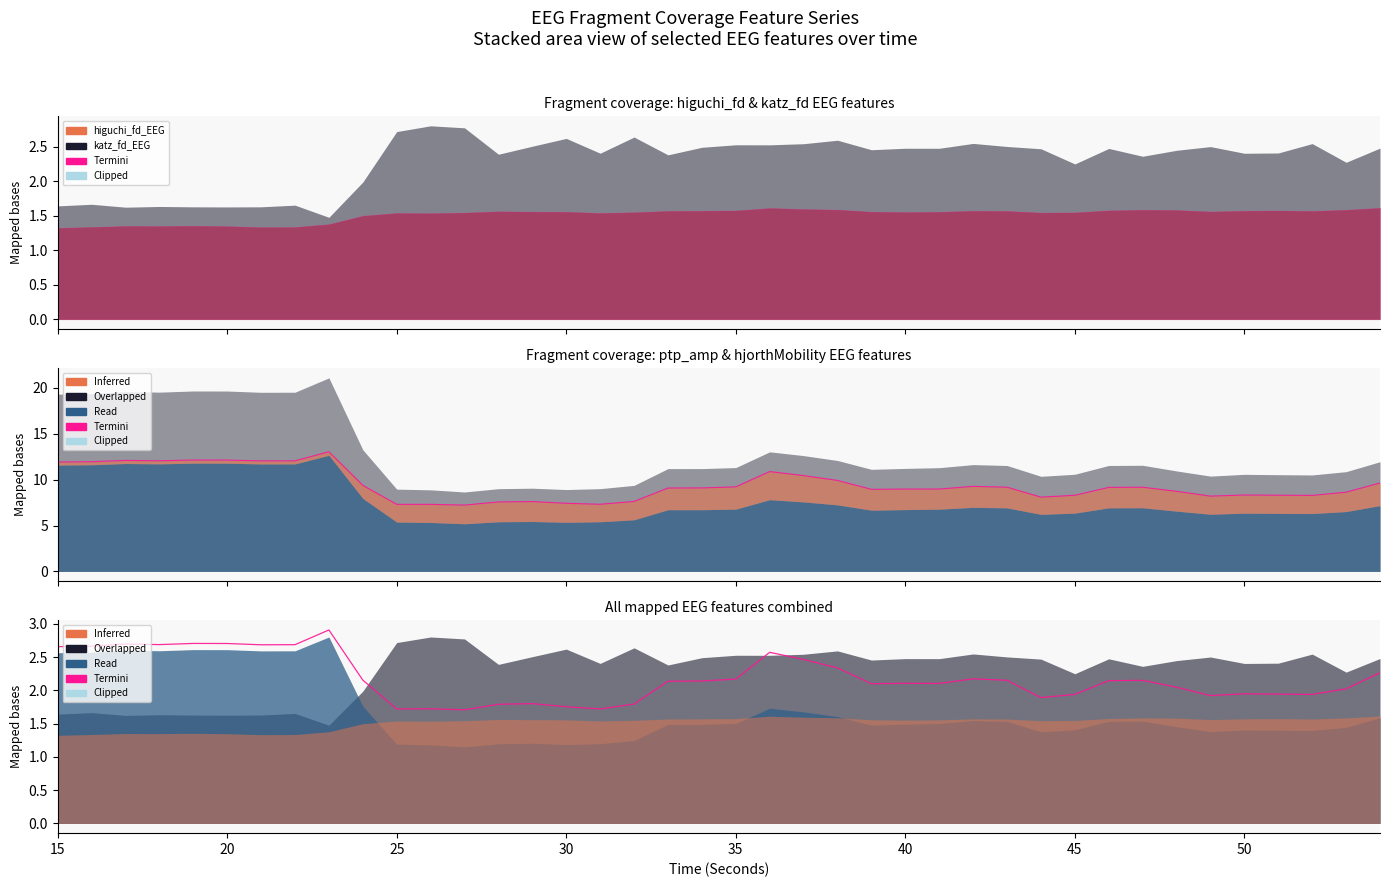

What is the difference between the second highest and minimum values in the Termini series?

4.9